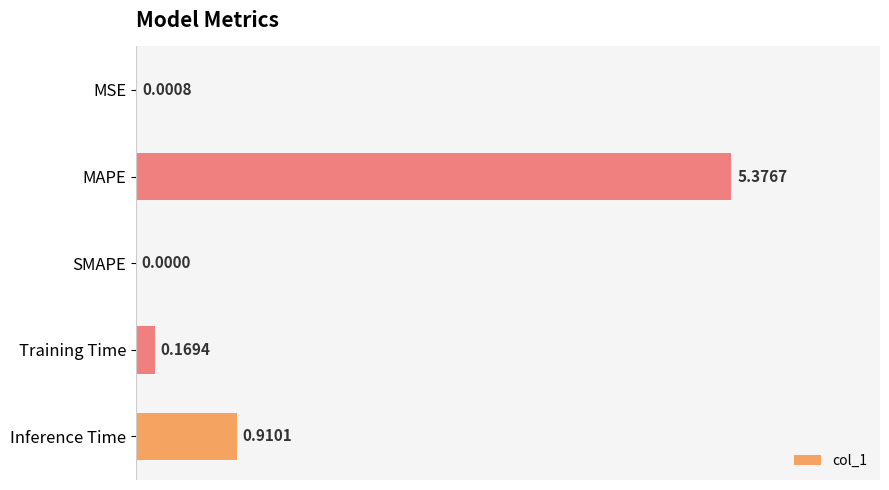

Which label corresponds to the largest value in the chart?

MAPE